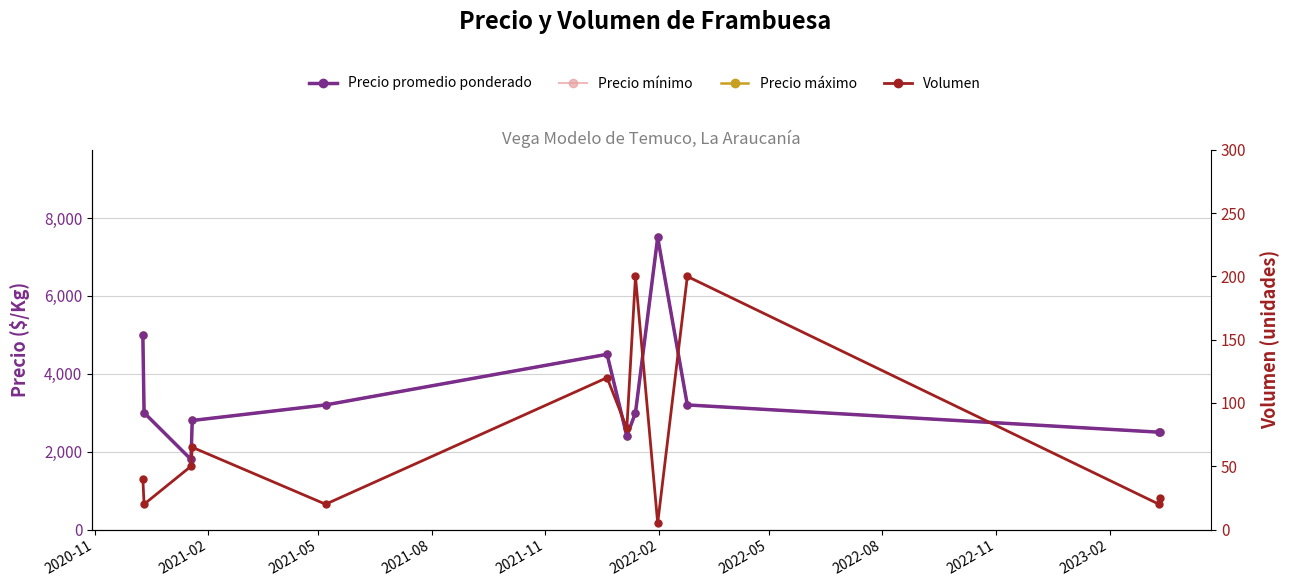

Between 2021-08 and 2022-11, which series saw the biggest shift?

Precio promedio ponderado